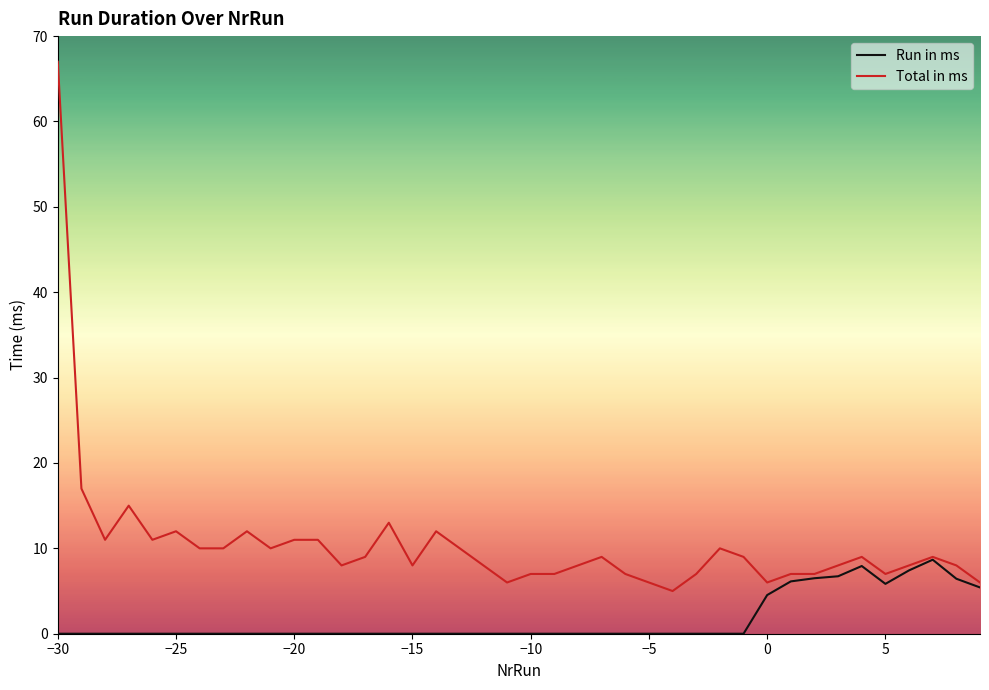

At how many categories does at least one series exceed 2?

40